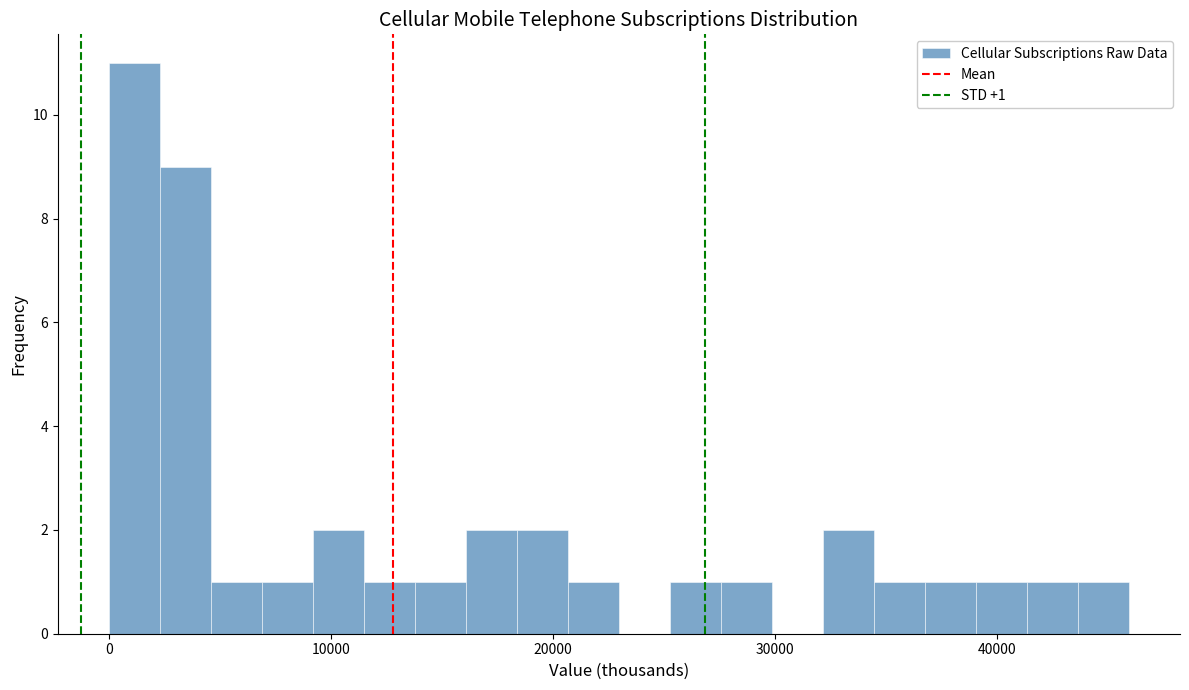

Around what value on the x-axis is the tallest bar? Give the approximate position of its centre, as read against the axis.

1000